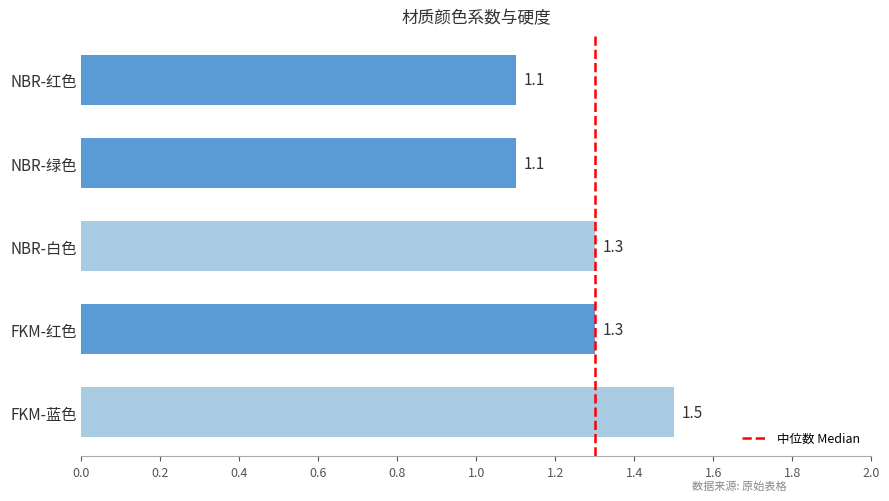

Does the chart contain any negative values?

No